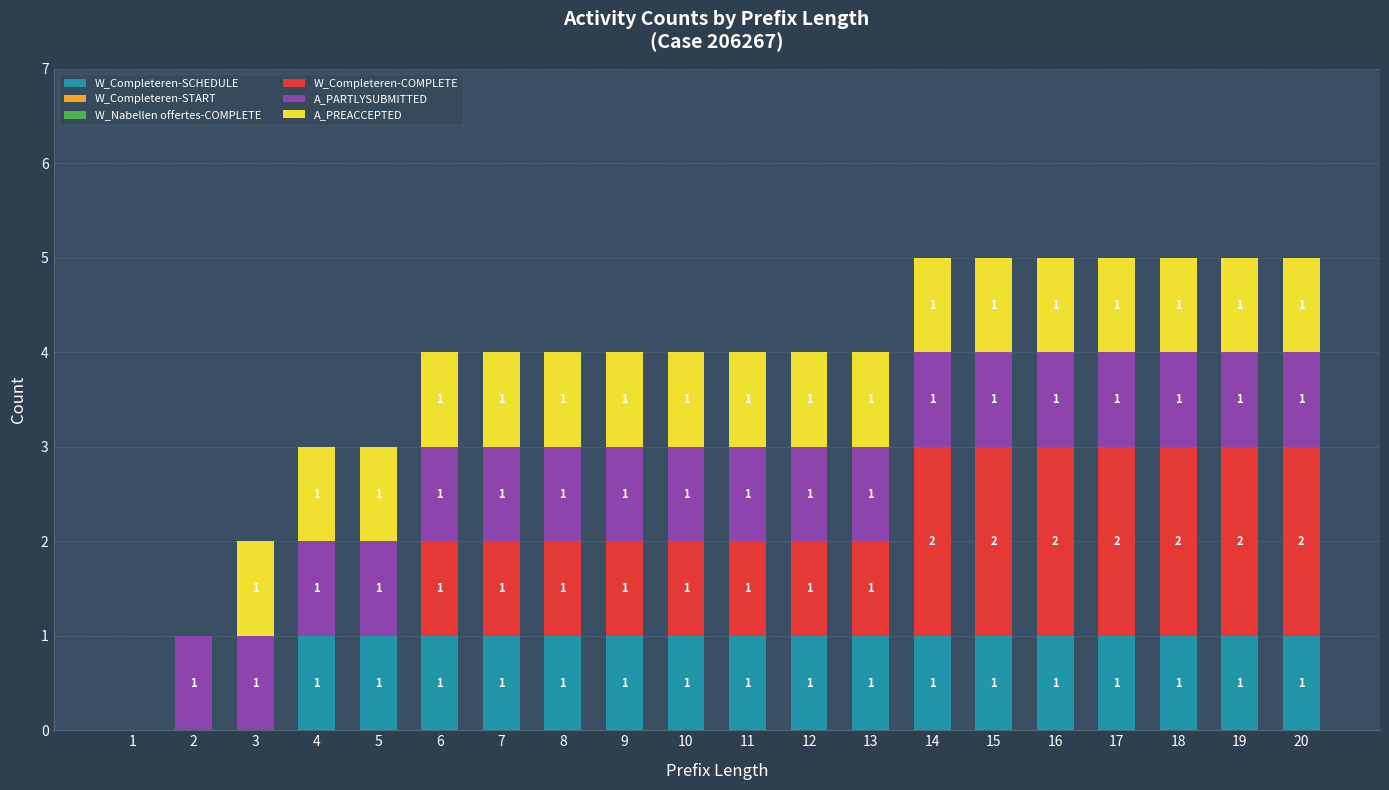

What is the total value across all series at 4?

3